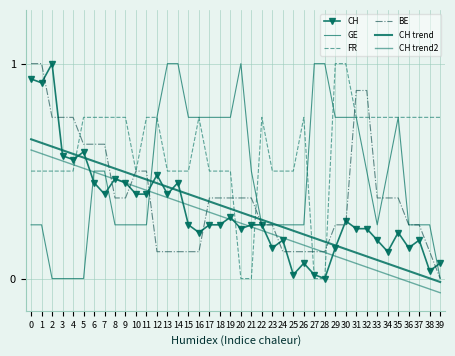

What is the value of the CH trend2 point at the 30th from the left?

0.1